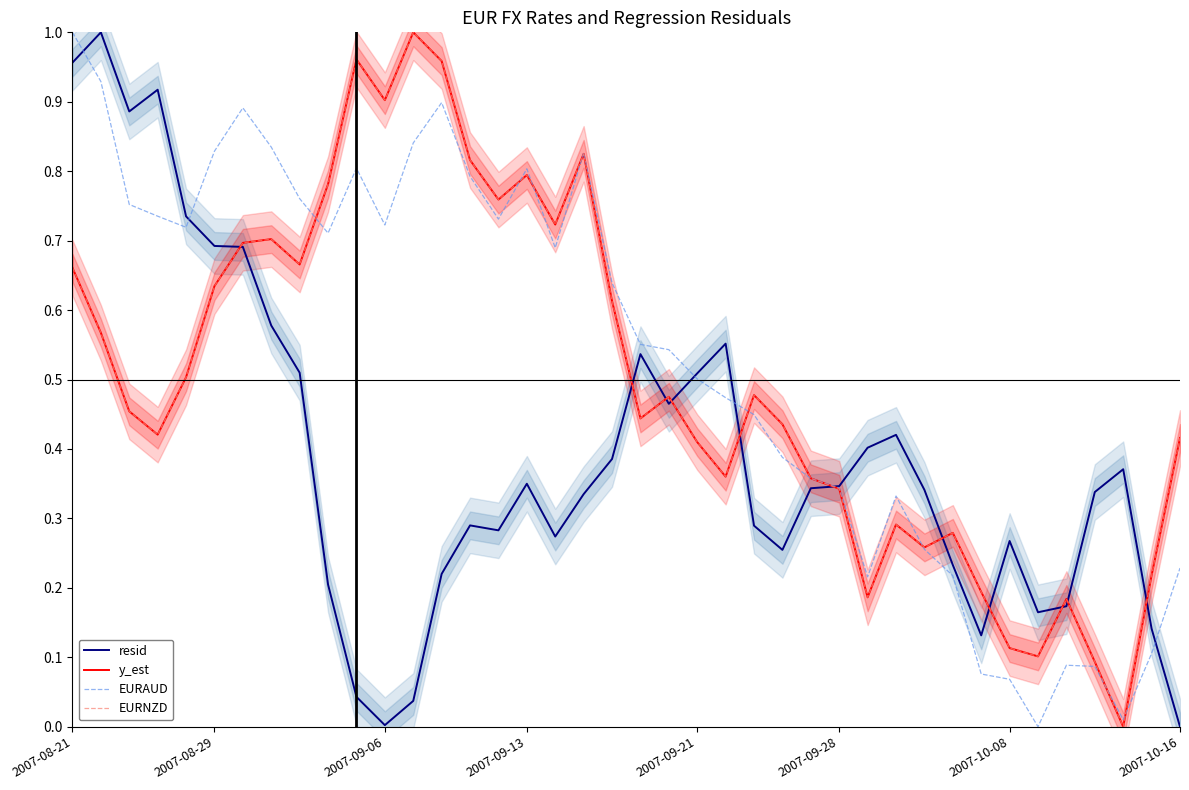

Rank the series at 23 from lowest to highest value.

y_est, EURNZD, EURAUD, resid